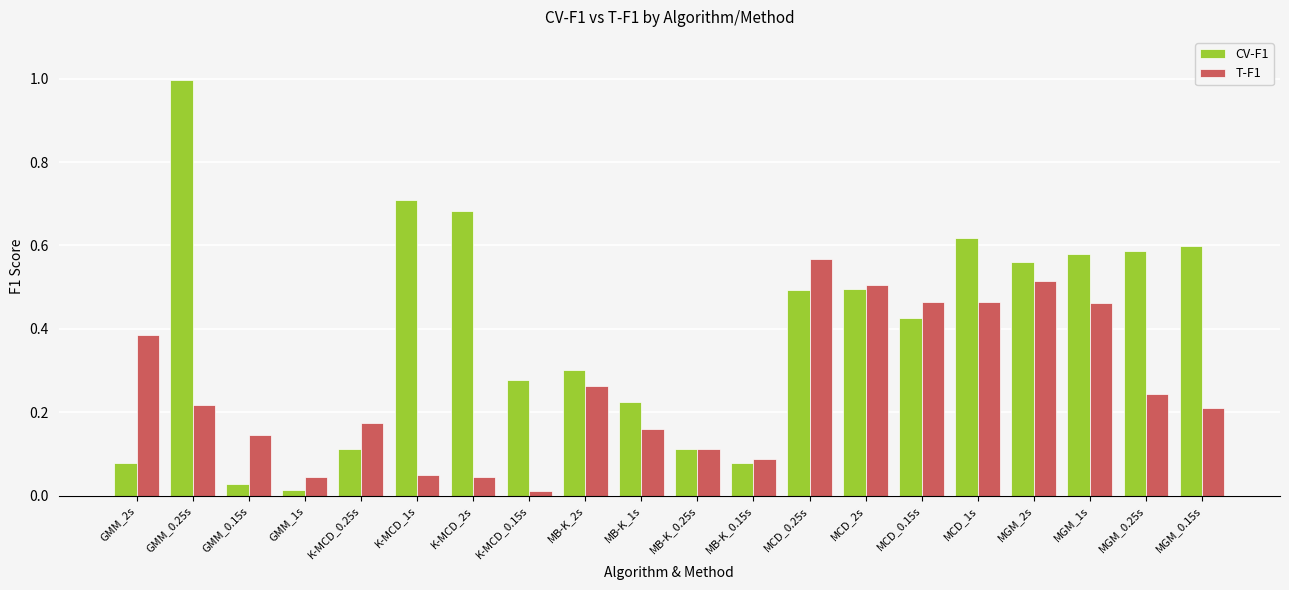

List the series in order of their overall mean, highest first.

CV-F1, T-F1